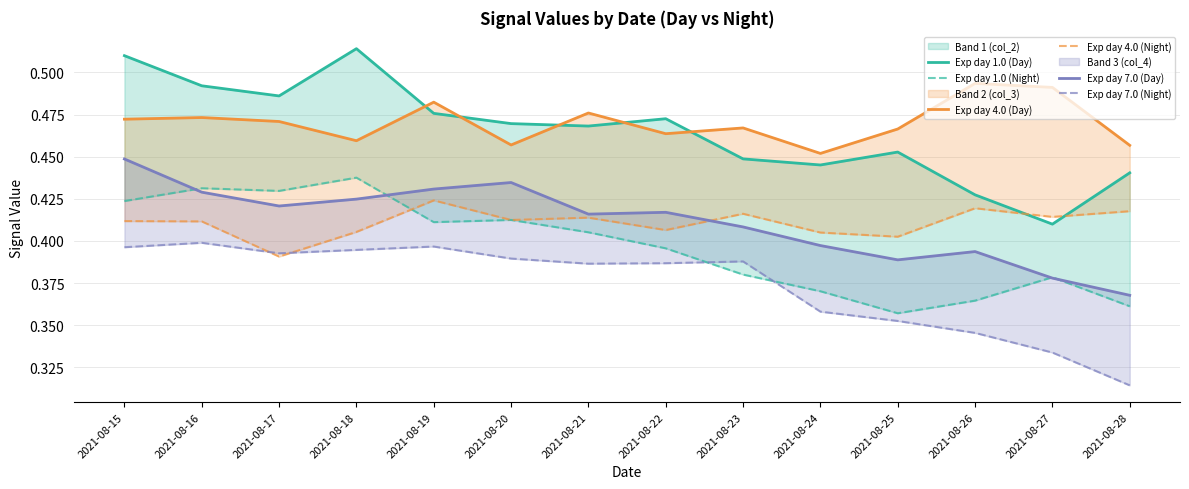

What is the sum of all Exp day 1.0 (Day) values?

6.5